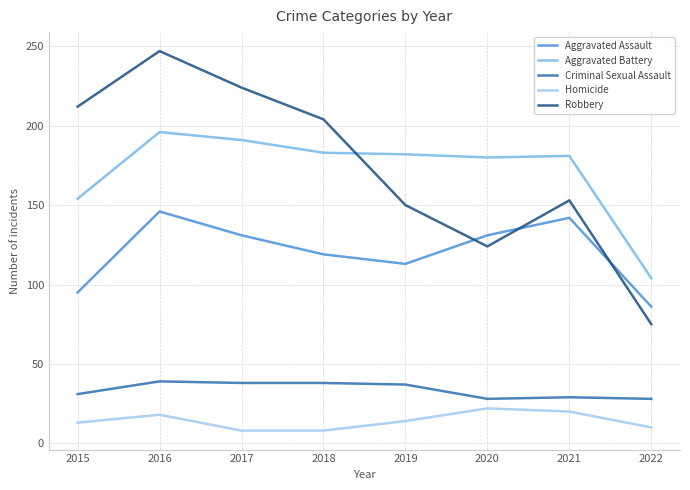

Count the number of data series in this chart.

5